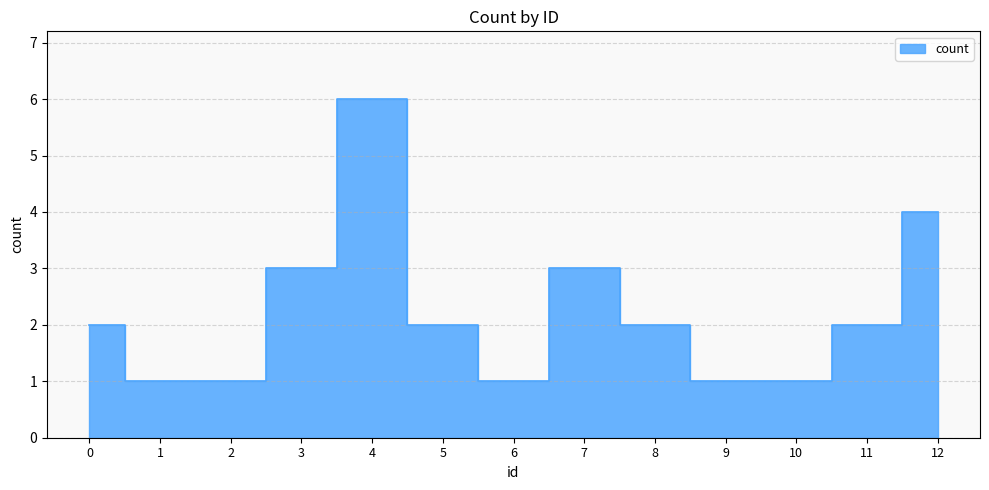

The value at 6 is 0. True or false?

False